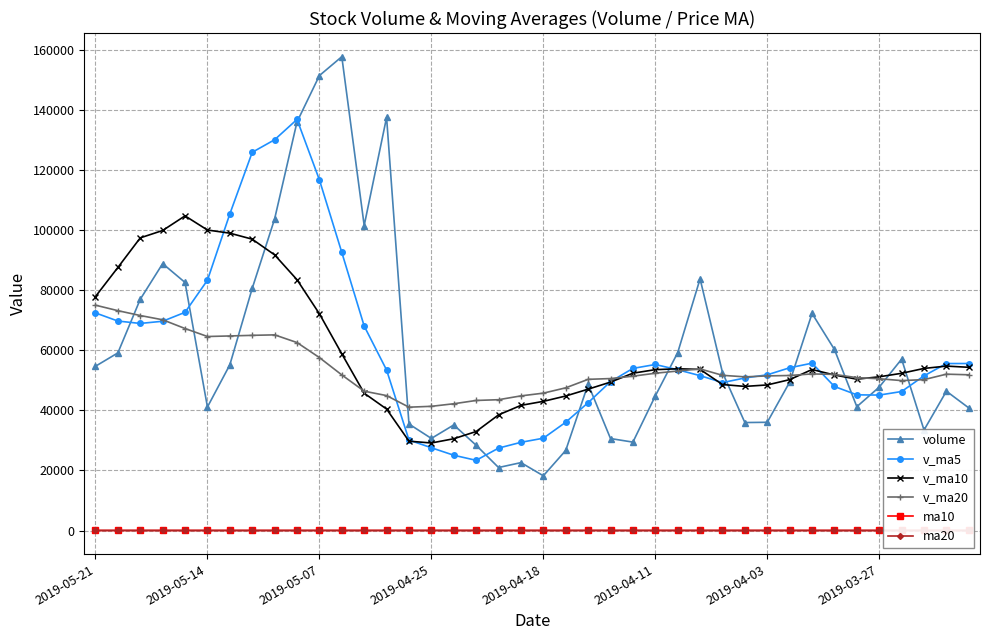

Does the chart display data point markers on the line(s)?

Yes